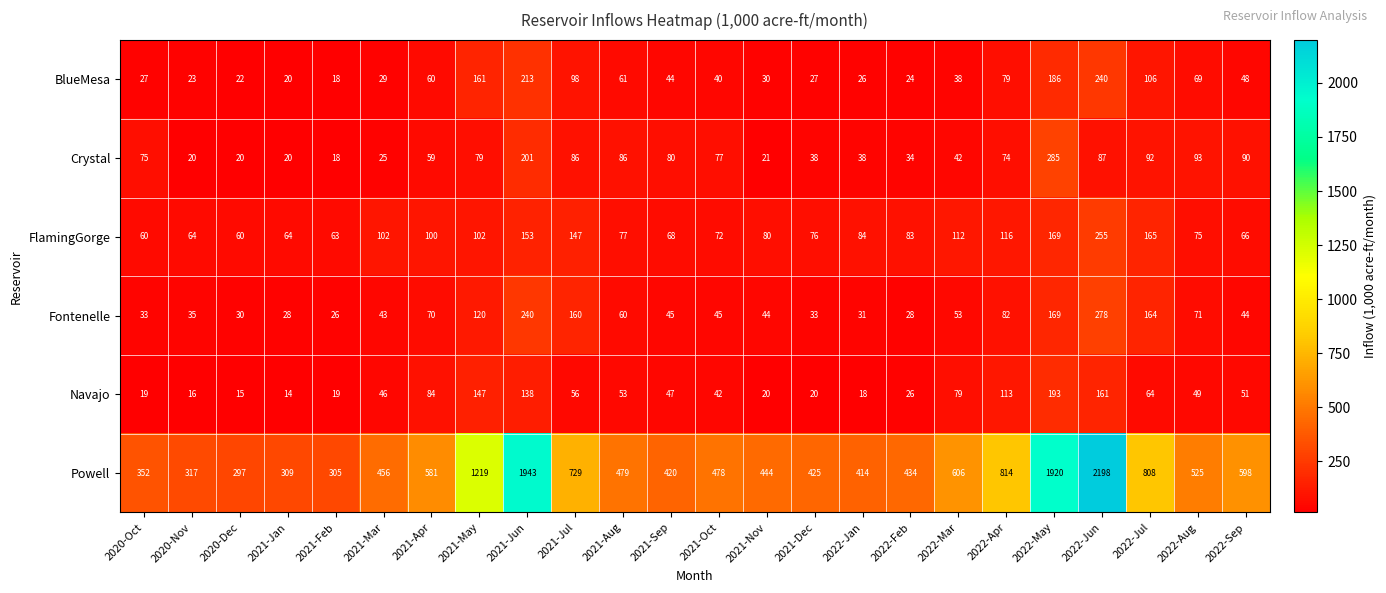

Which series has the largest total across all categories?

Powell